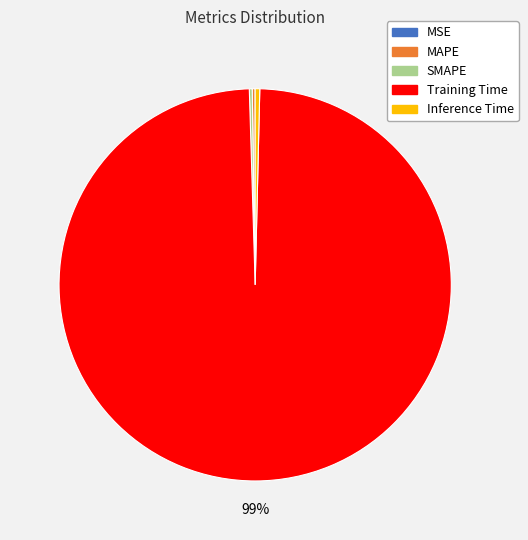

Is it true that Inference Time is 0% of the pie?

True